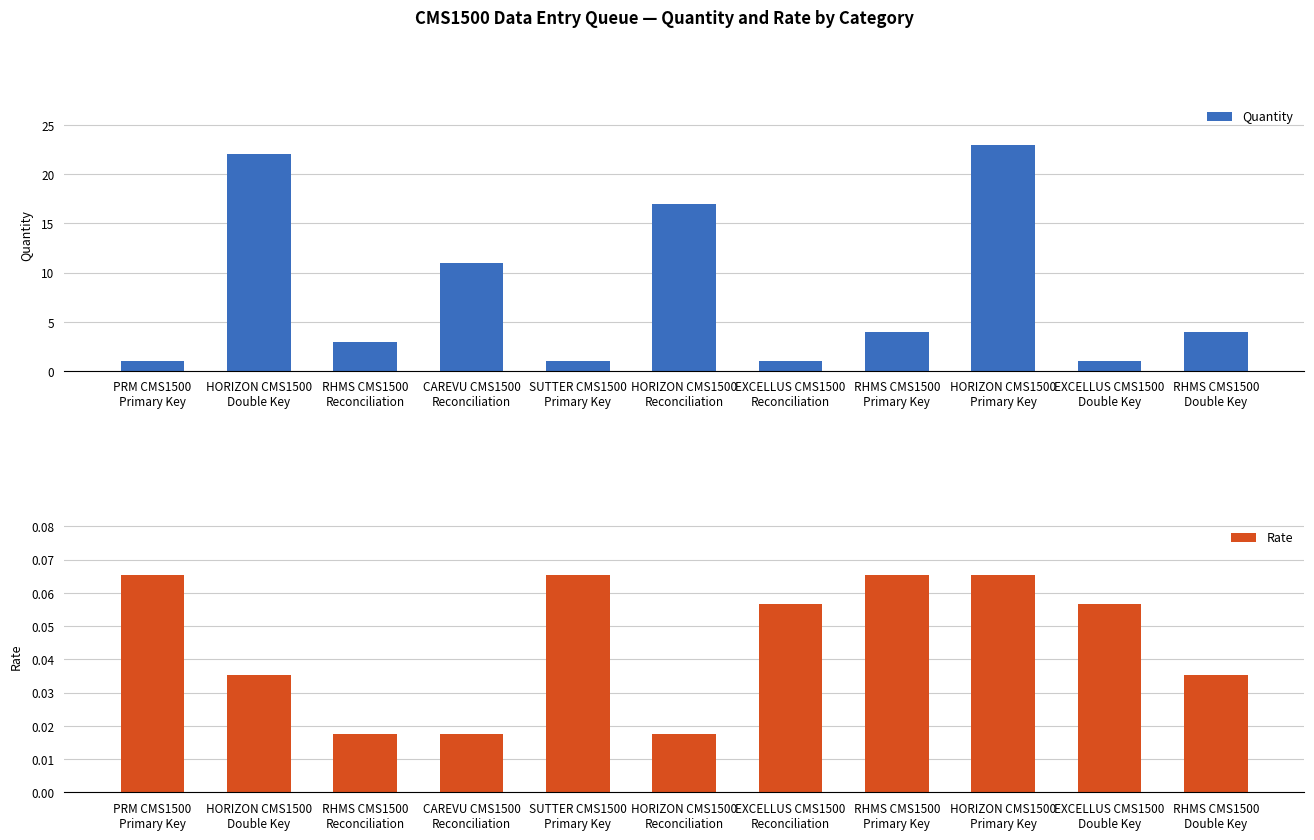

How many distinct data groups are displayed?

2